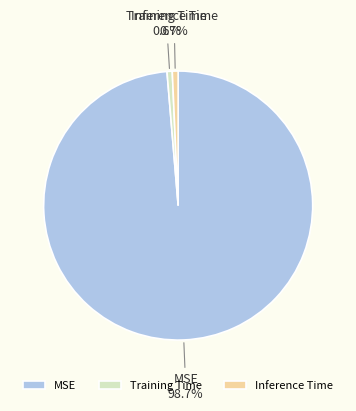

To the nearest percent, what is the difference between the MSE and Training Time slice percentages?

98%